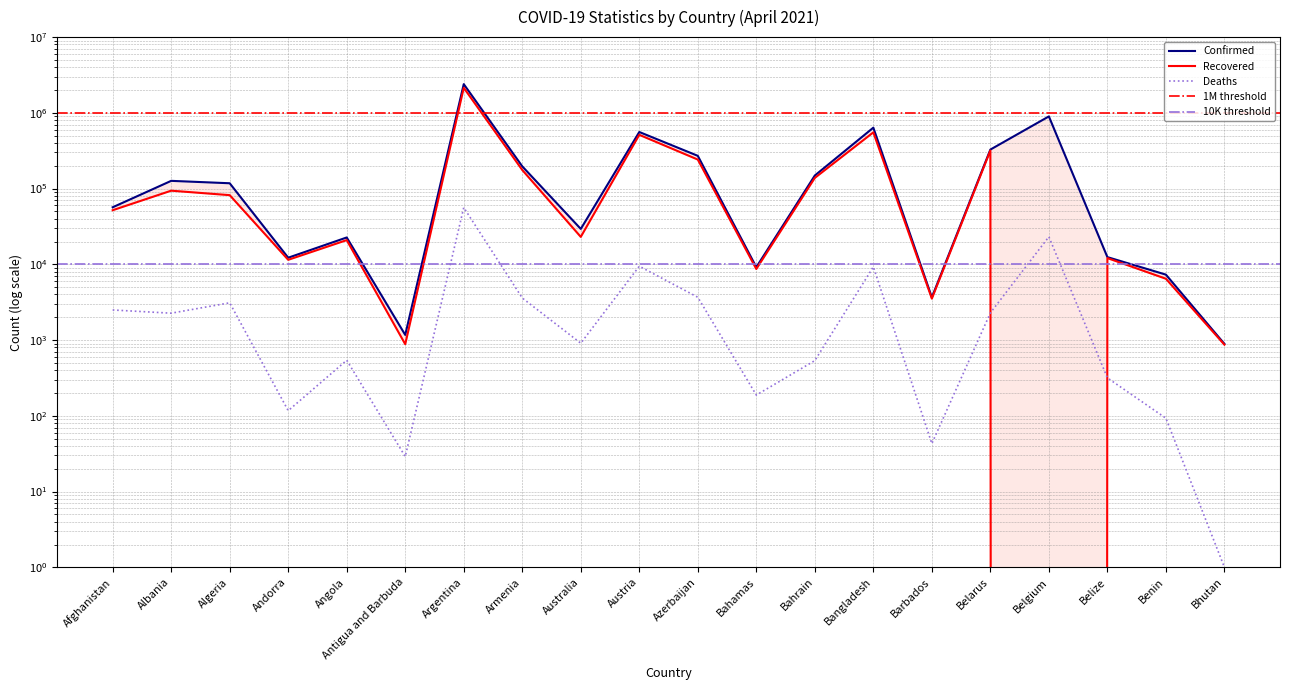

What is the spread (max minus min) of values at Belarus?

325019